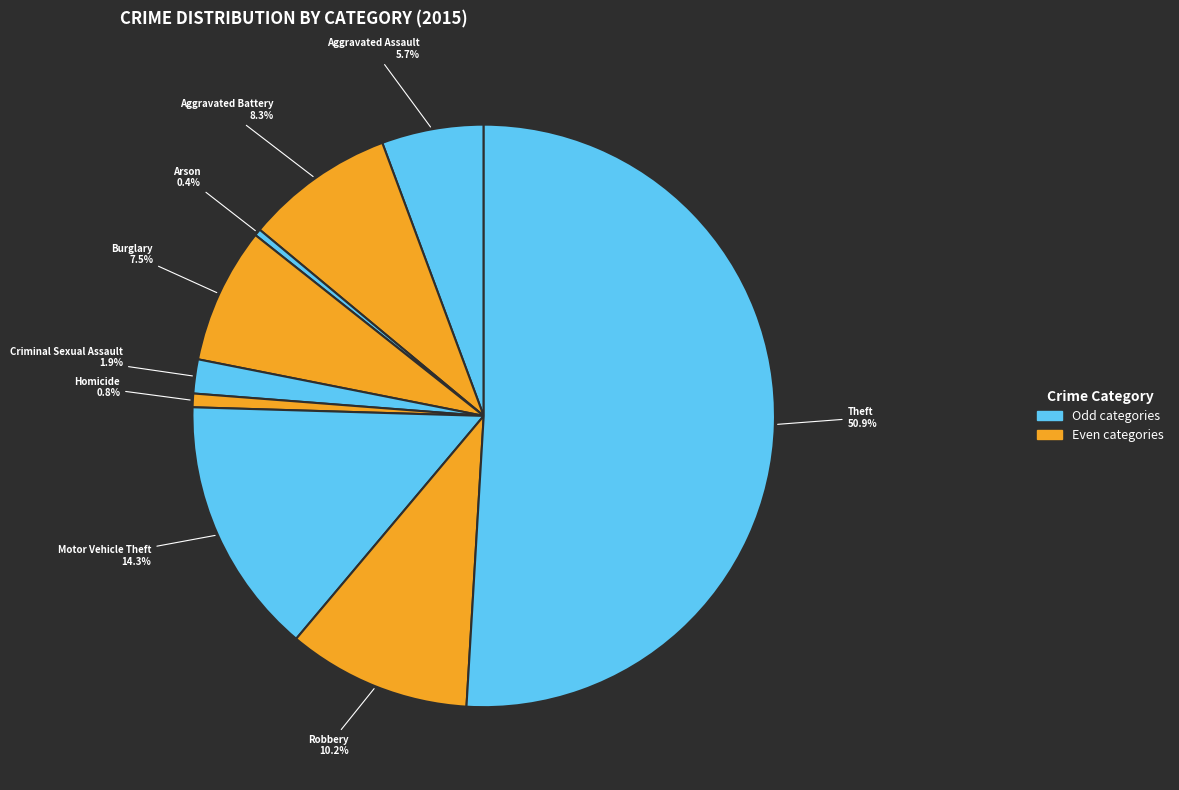

What is the largest slice in the pie chart?

Theft